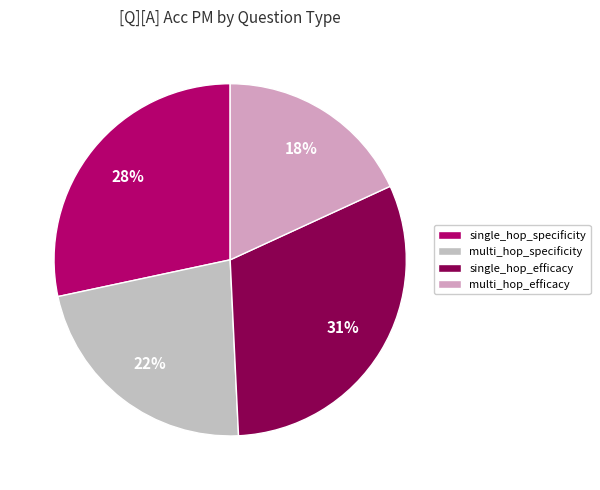

Is there any slice that represents more than half of the pie?

No